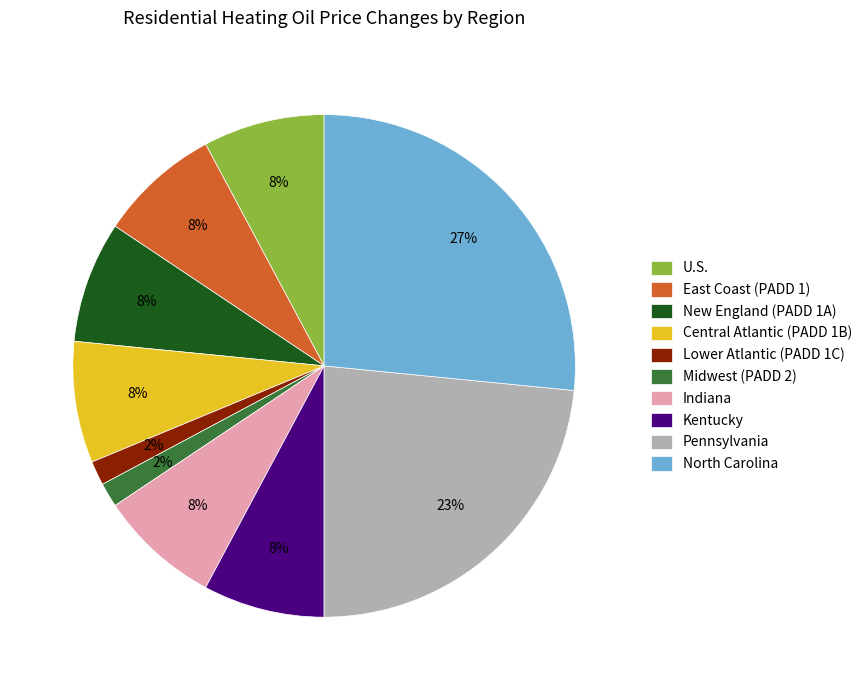

The Indiana slice represents 3% of the pie. True or false?

False